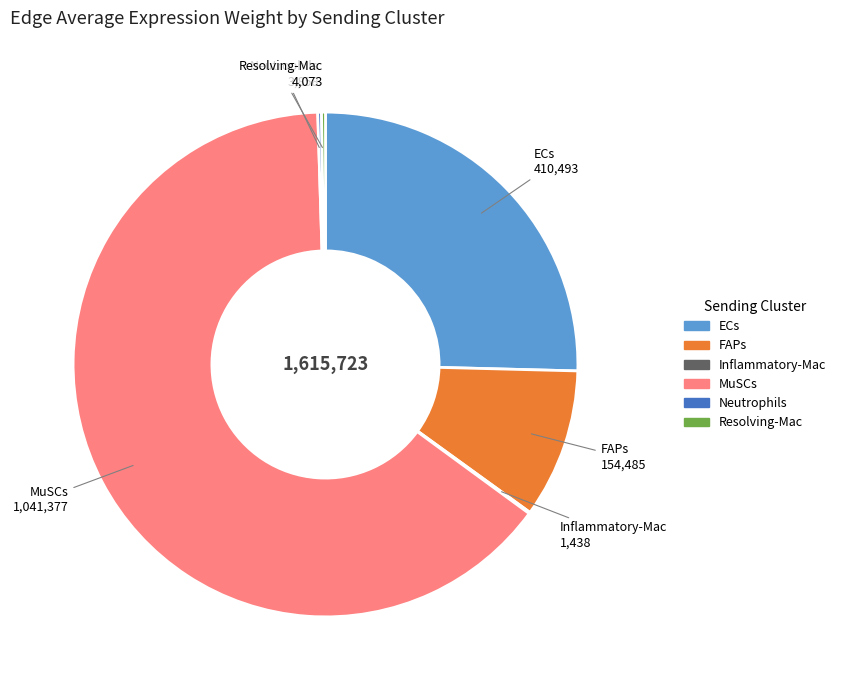

Which slice is the largest?

MuSCs